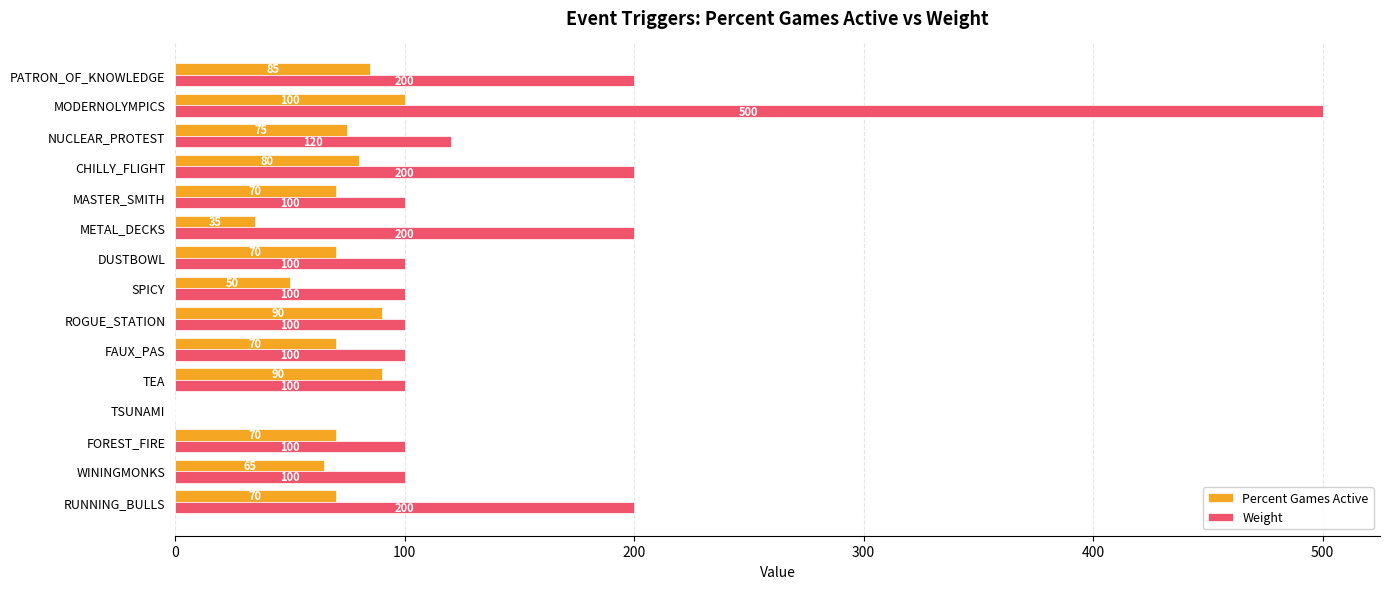

Which label corresponds to the largest value in the chart?

MODERNOLYMPICS